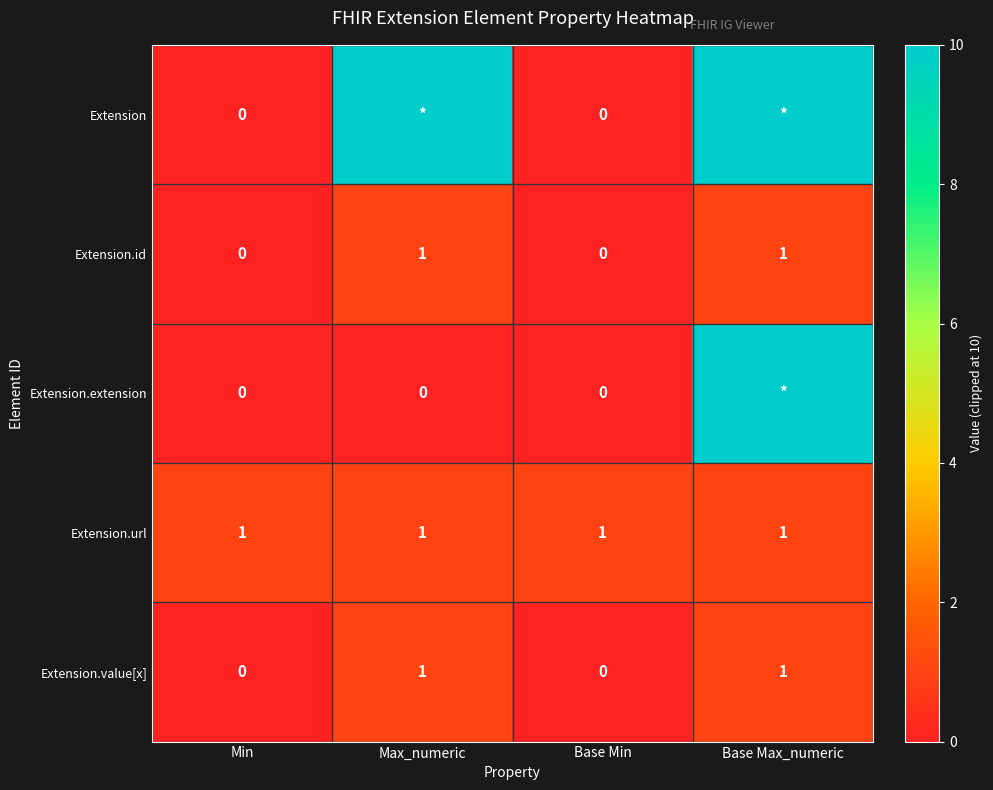

The Extension.value[x] series shows 0 at Min. True or false?

True